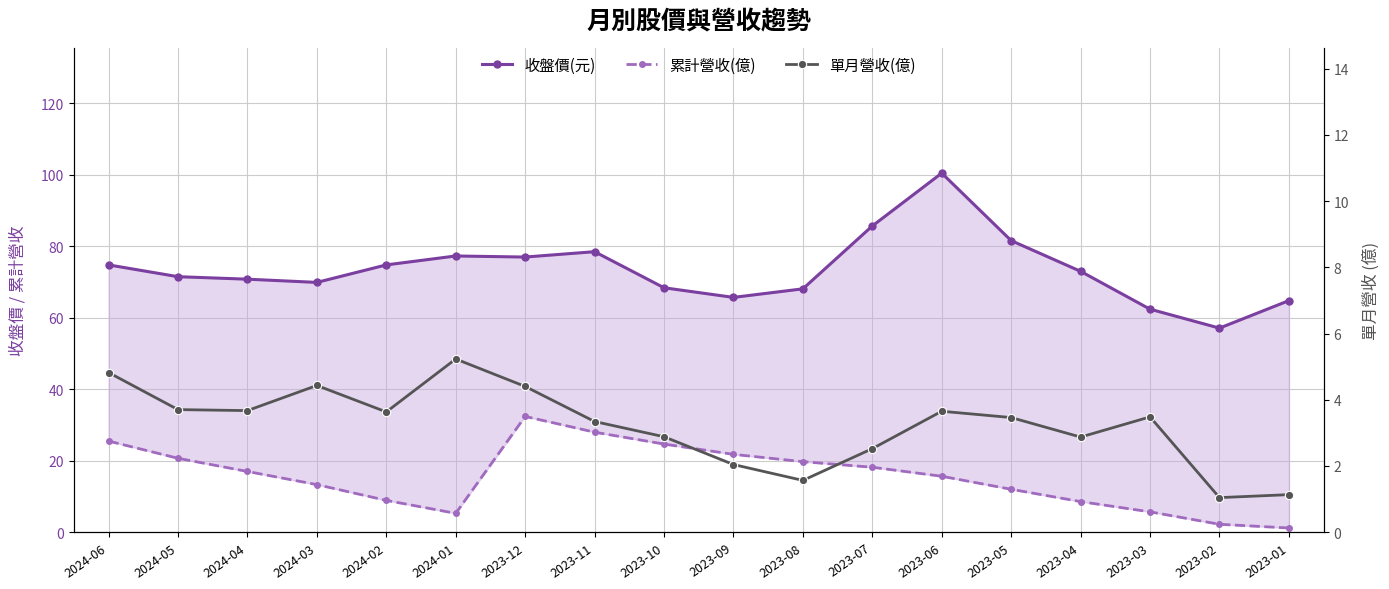

Is this an area chart (filled region under the line)?

No